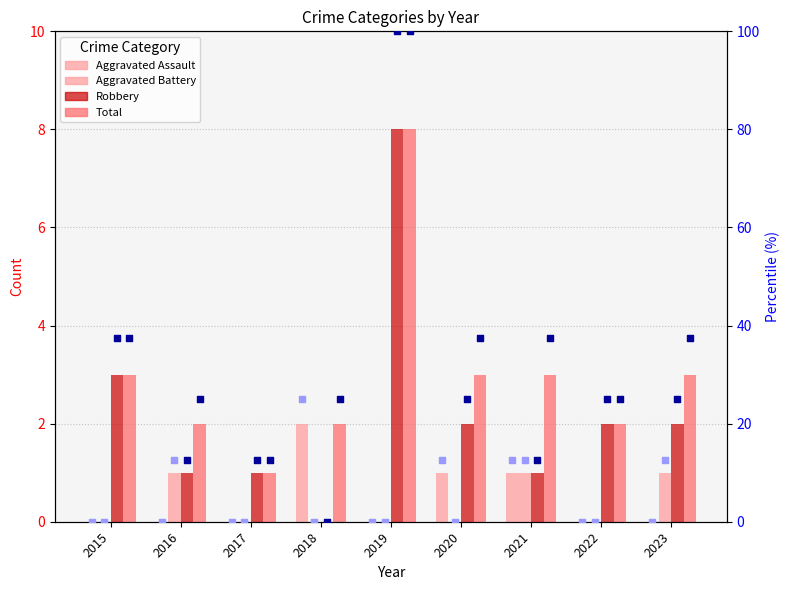

Is the value of Total at 2017 greater than the value of Aggravated Battery at 2019?

Yes